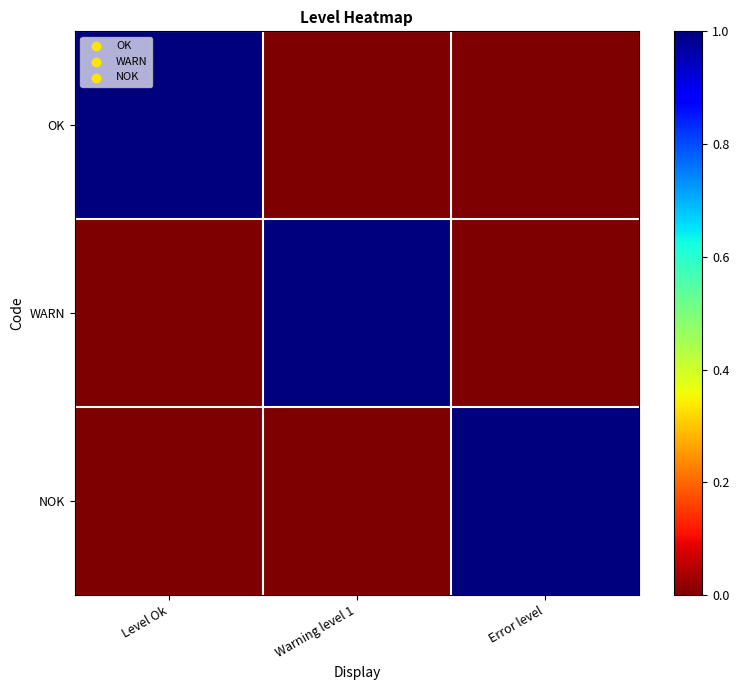

Reading left to right, list all the values displayed in this chart.

OK: Level Ok=1	Warning level 1=0	Error level=0
WARN: Level Ok=0	Warning level 1=1	Error level=0
NOK: Level Ok=0	Warning level 1=0	Error level=1